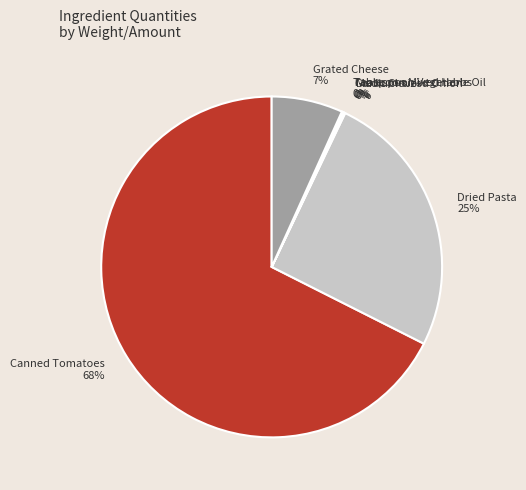

Combined, do Grated Cheese and Canned Tomatoes account for over 50%?

Yes